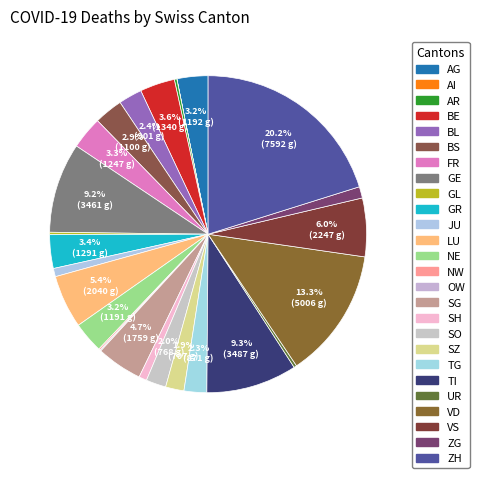

How many slices are in this pie chart?

26